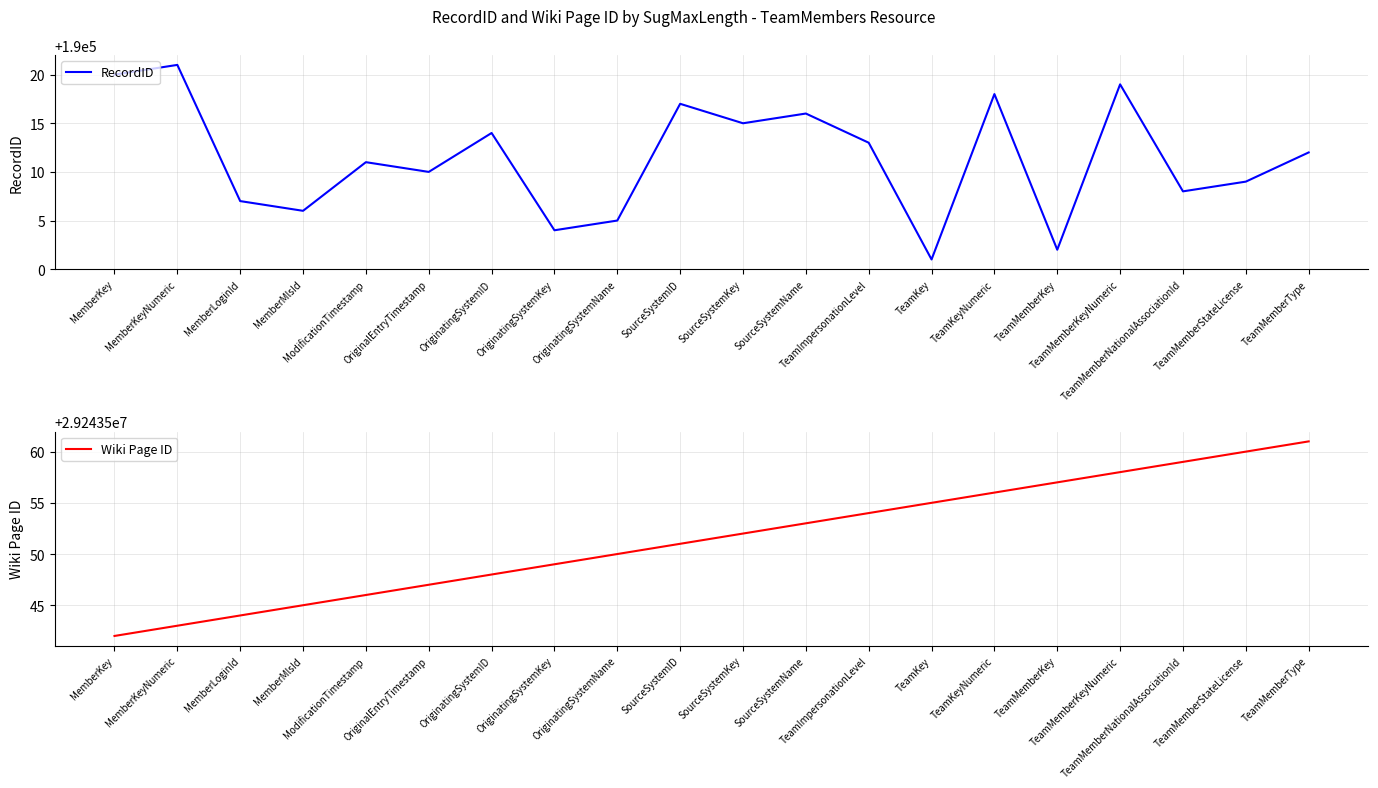

What are all the series names shown in the legend?

RecordID, Wiki Page ID